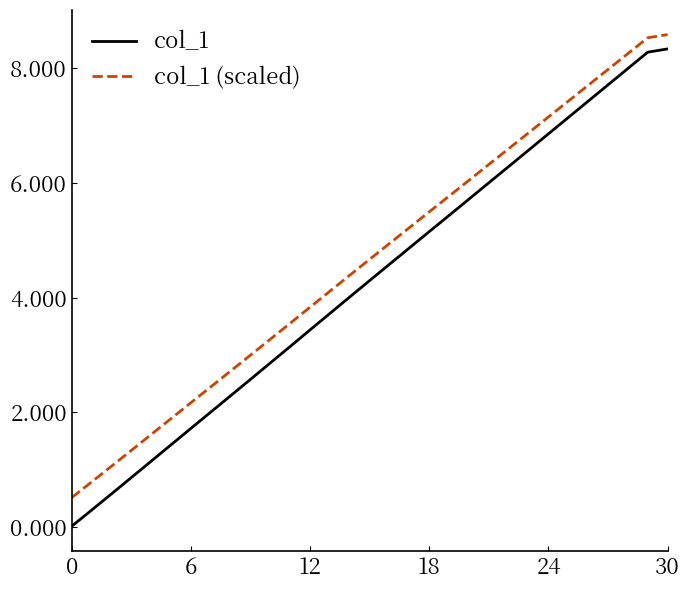

How many series are shown in this chart?

2